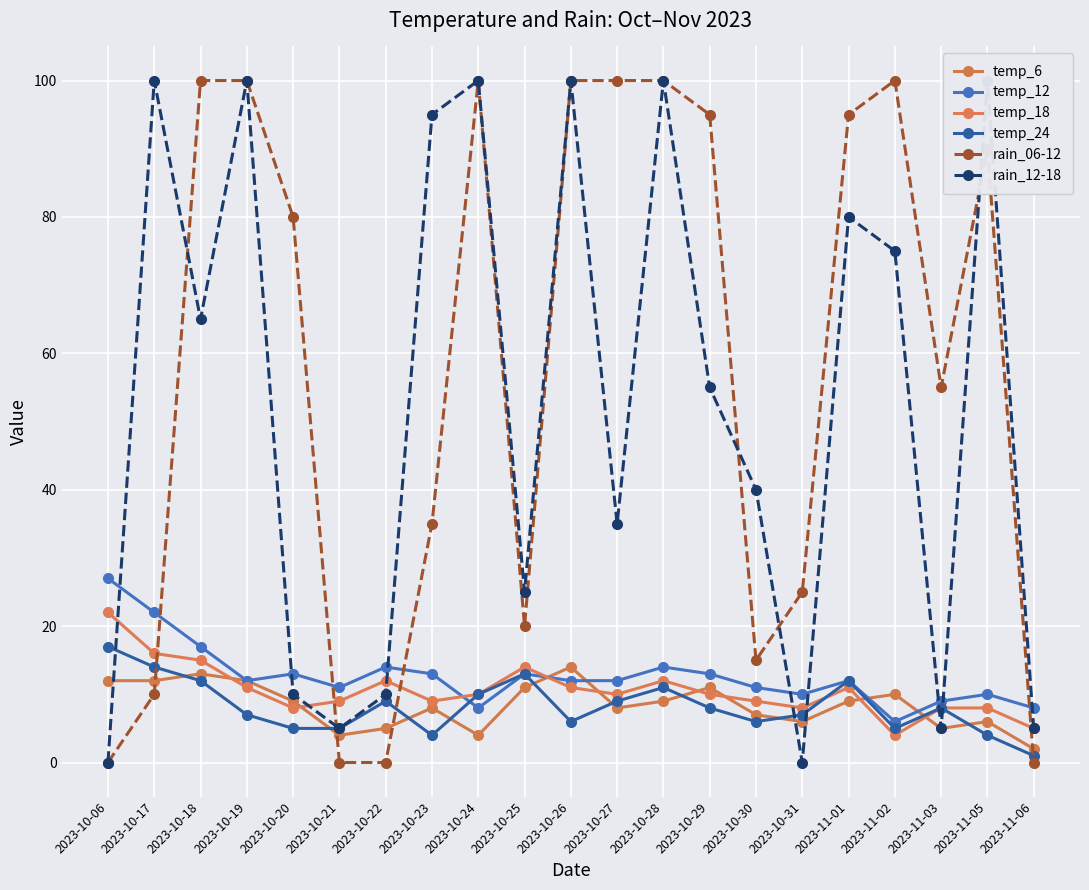

At how many categories does at least one series exceed 97?

9